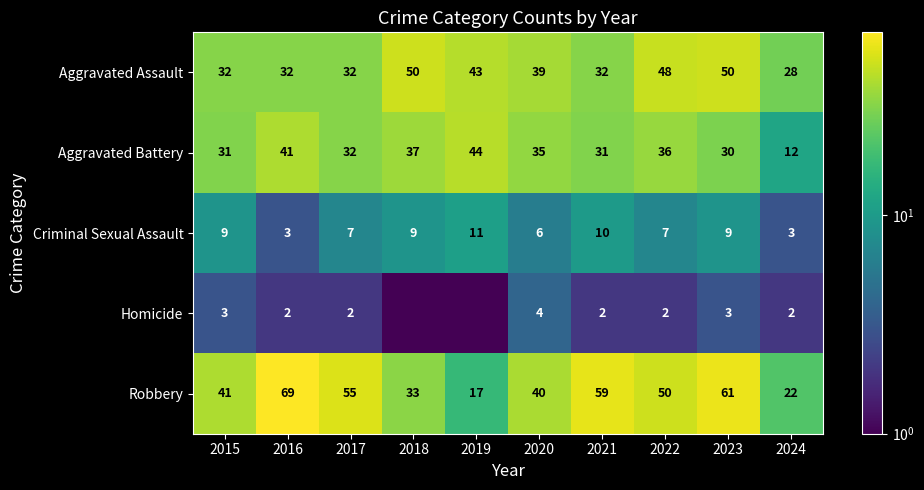

True or false: Criminal Sexual Assault has a value of 3.0 at 2024.

True